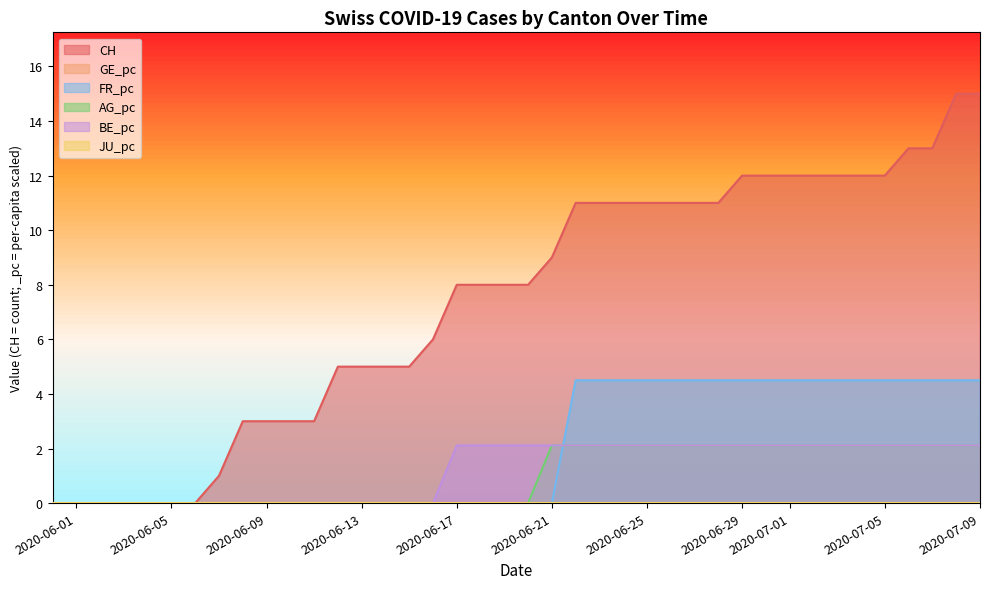

Between 2 and 10, which series saw the biggest shift?

CH